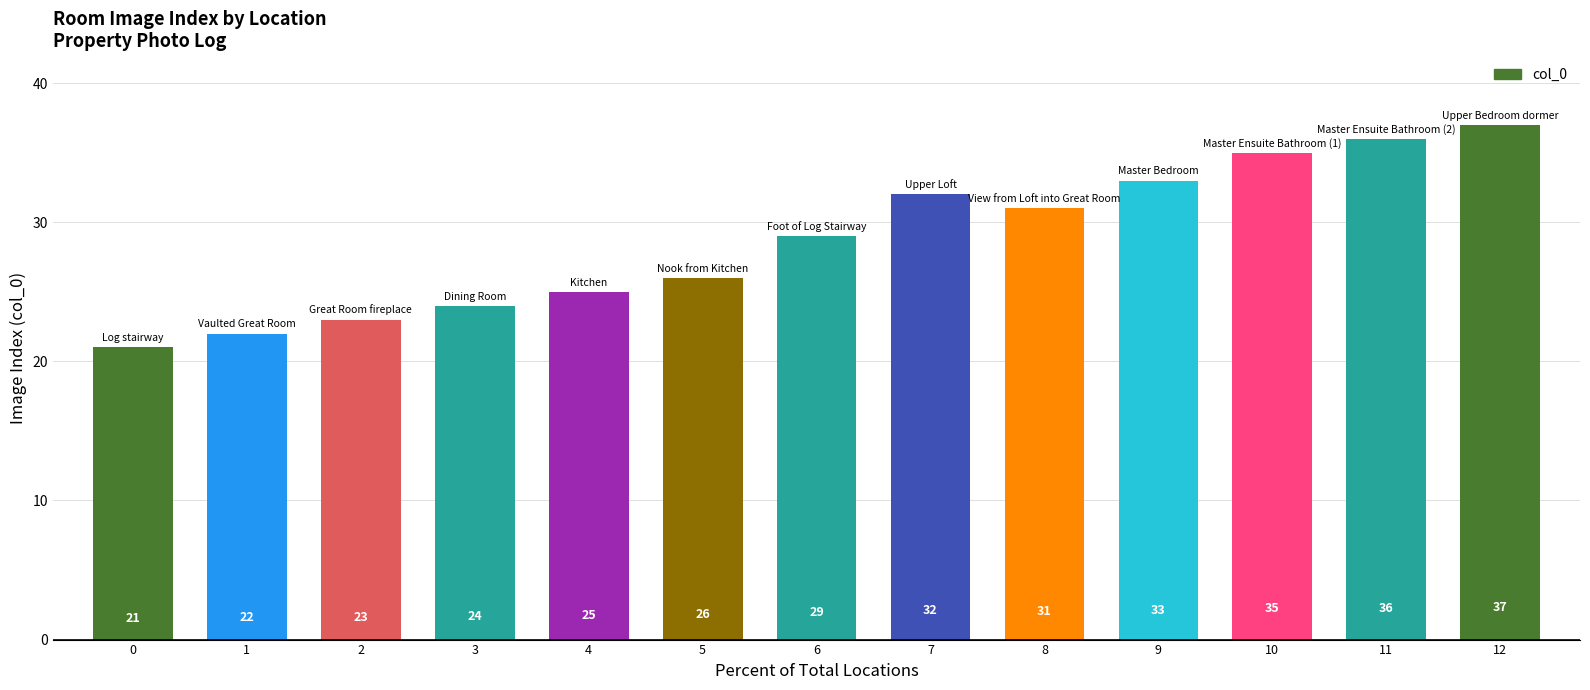

Rank the categories by value from highest to lowest.

12, 11, 10, 9, 7, 8, 6, 5, 4, 3, 2, 1, 0